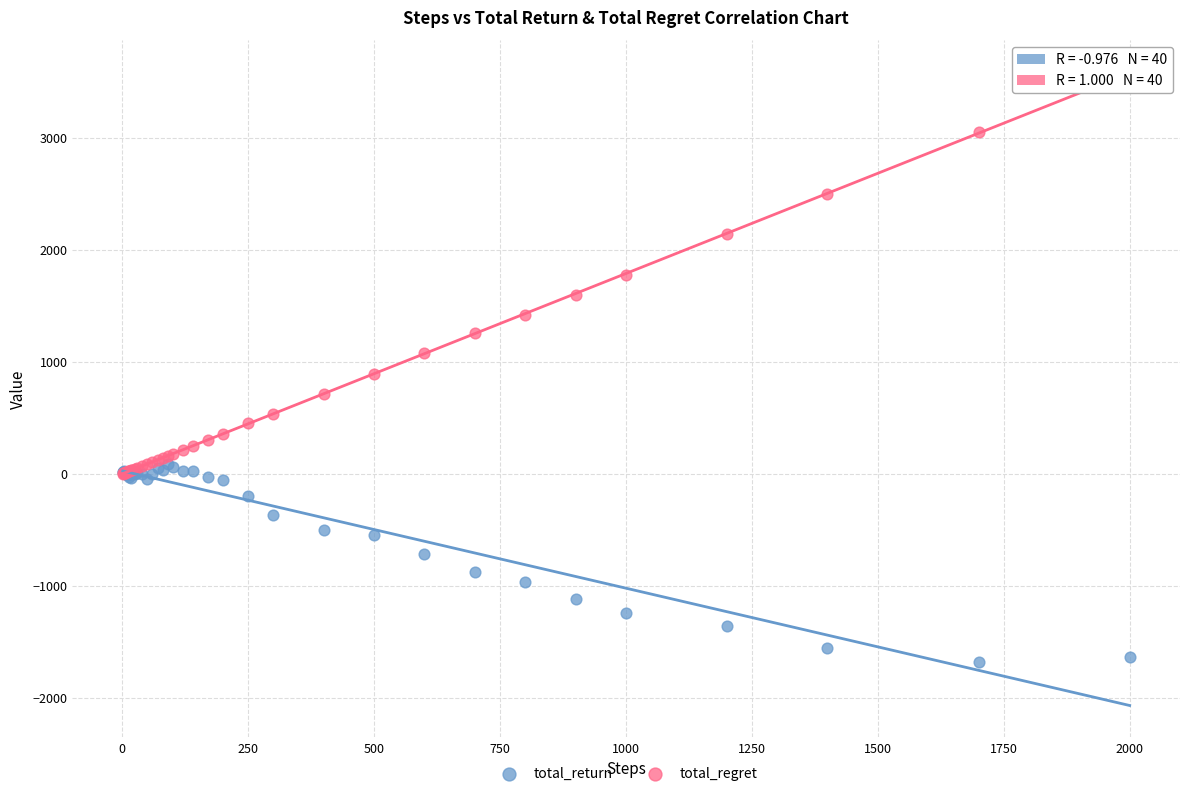

Which series contains the highest Y value?

total_regret